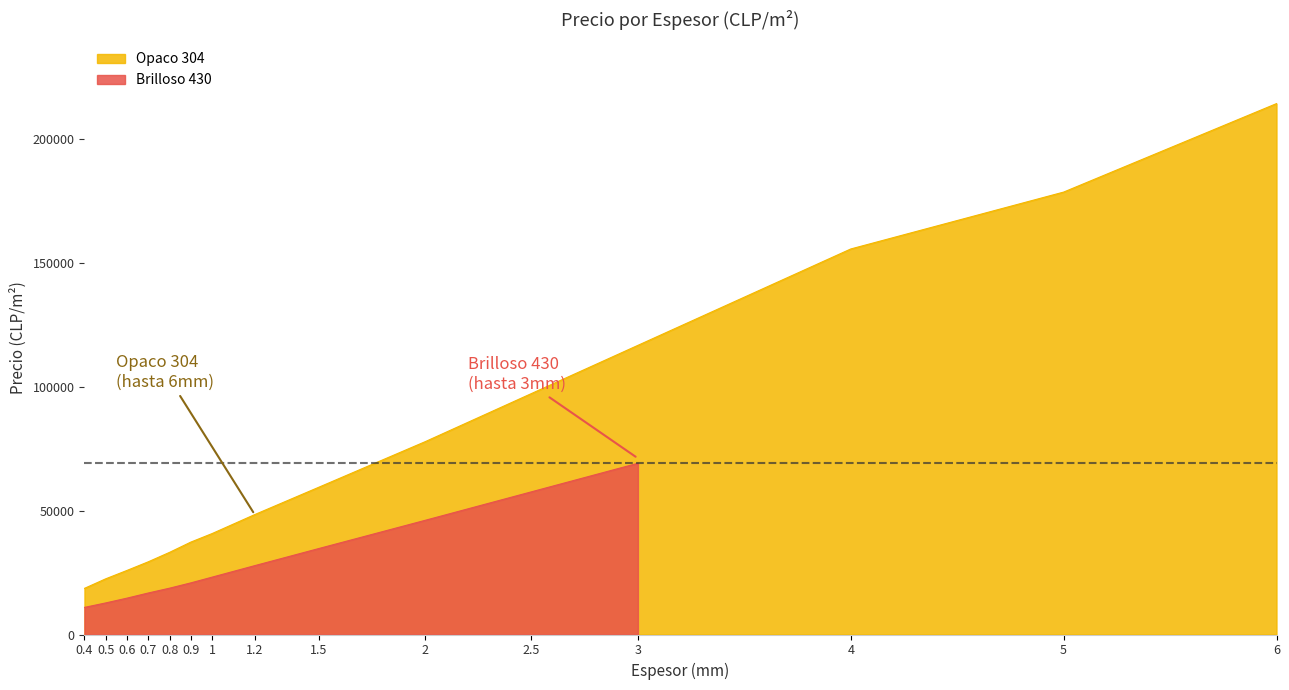

What is the maximum value for Opaco 304?

214368